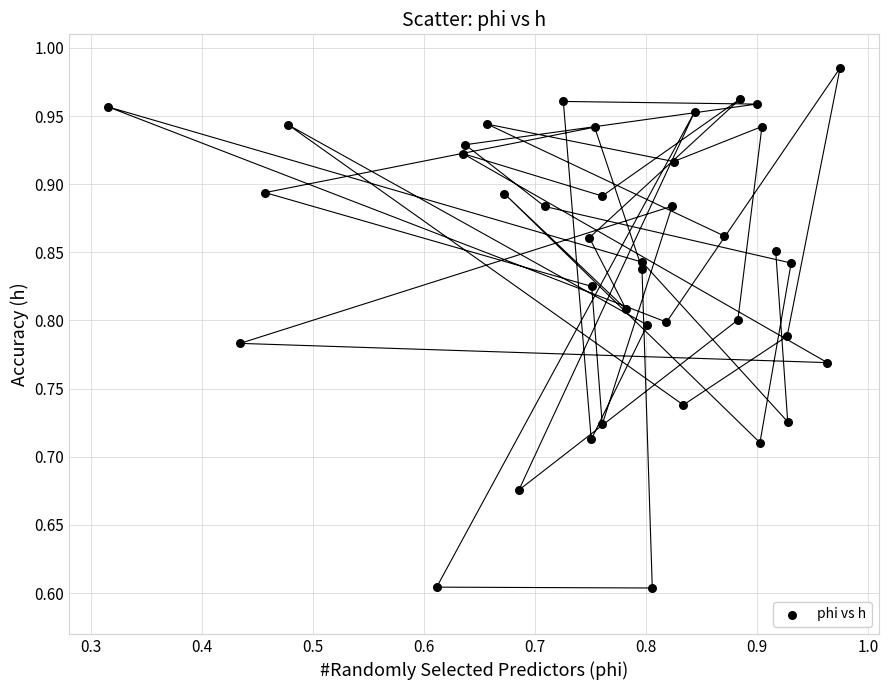

What is the range of Y values (max minus min)?

0.4